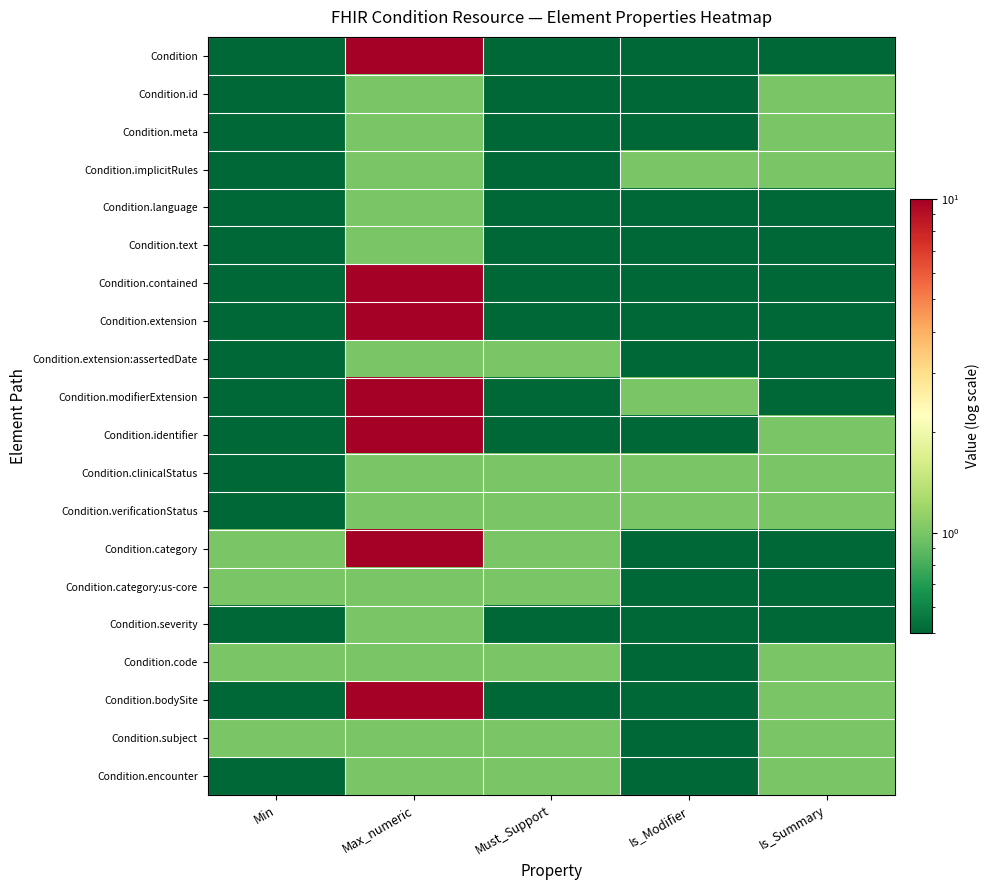

At which category is the sum across all series the highest?

Max_numeric